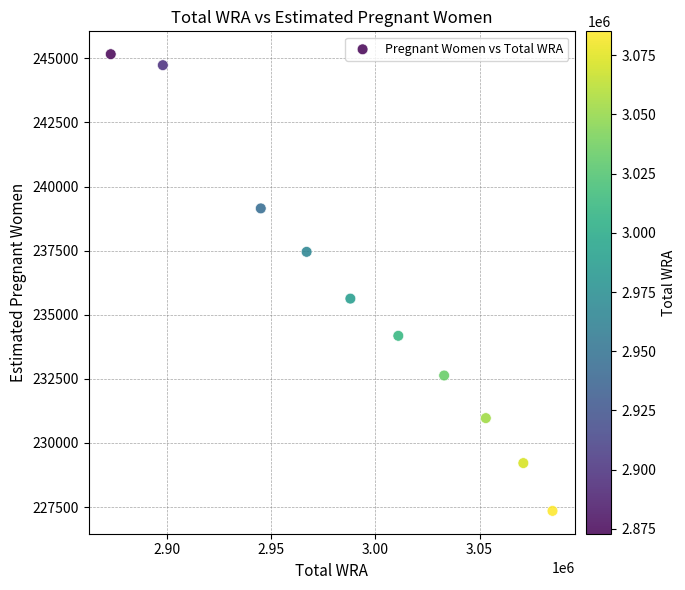

What is the average X value?

2992400.0